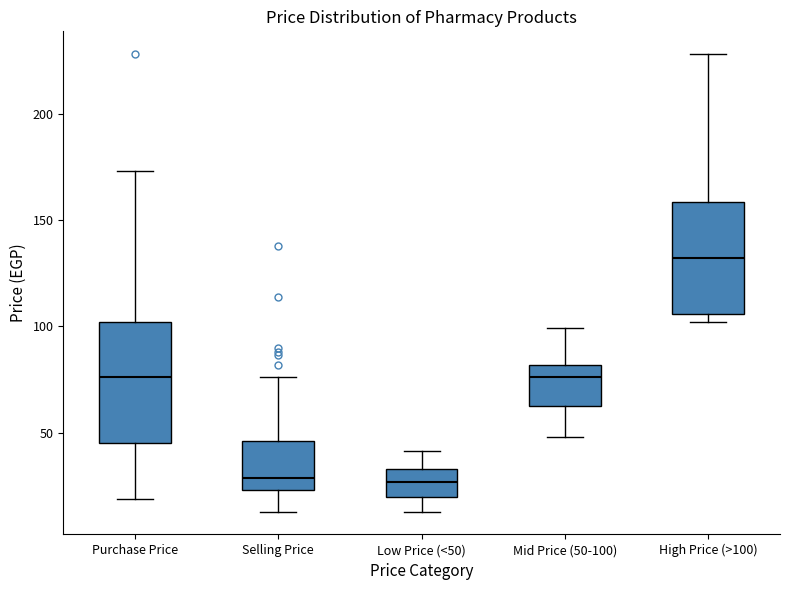

Reading left to right, transcribe this box plot: for each box, give where its median line is, the range the box spans, and where its two whiskers end, as read against the y-axis. The values are not printed on the chart, so give them approximately, as read against the axis.

Purchase Price: median 75, box 45 to 100, whiskers 20 to 175
Selling Price: median 30, box 25 to 45, whiskers 15 to 75
Low Price (<50): median 25, box 20 to 35, whiskers 15 to 40
Mid Price (50-100): median 75, box 65 to 80, whiskers 50 to 100
High Price (>100): median 130, box 105 to 160, whiskers 100 to 230